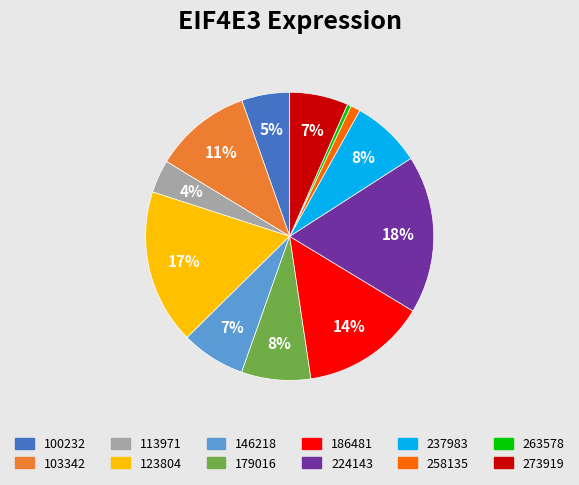

Does 146218 represent more than half of the total?

No